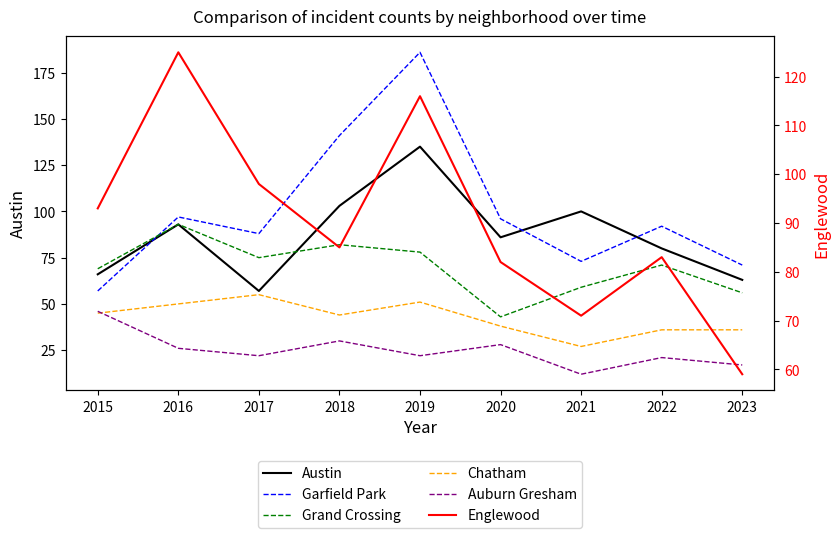

Read the Garfield Park value at 2019.

186